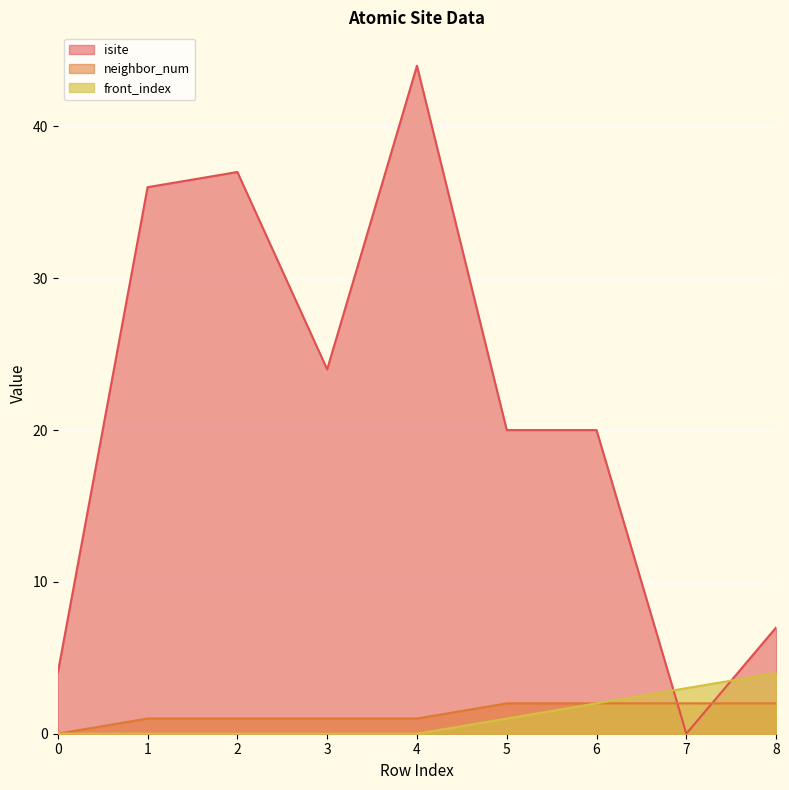

How many positive values does the isite series have?

8